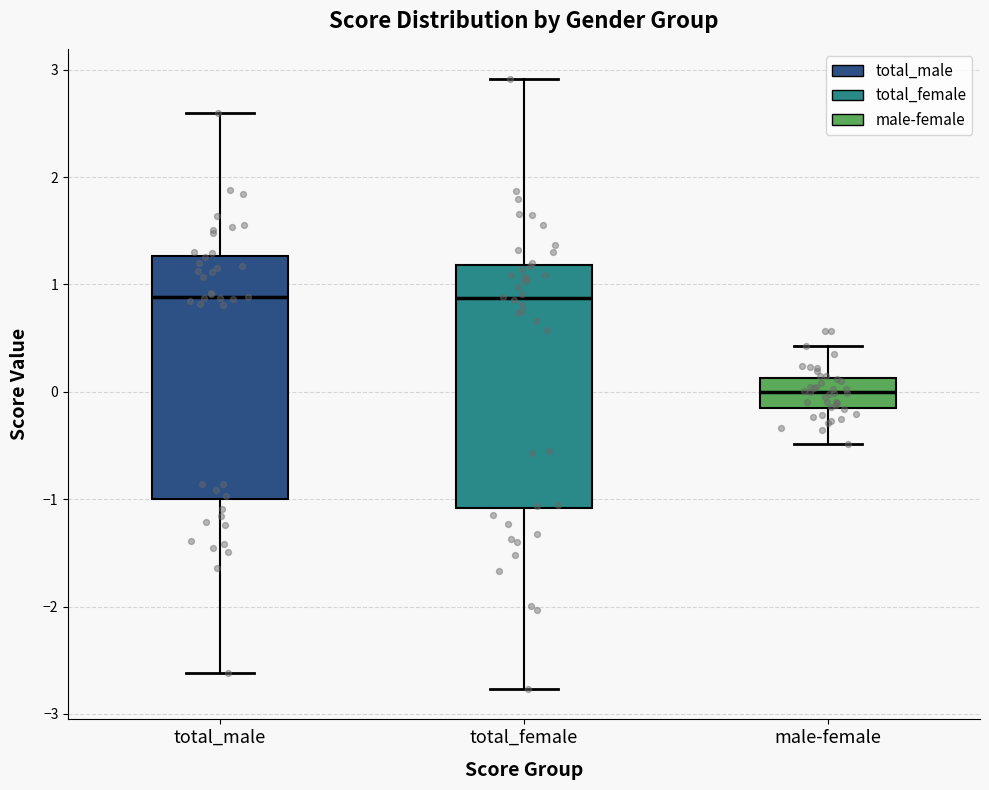

Reading left to right, transcribe this box plot: for each box, give where its median line is, the range the box spans, and where its two whiskers end, as read against the y-axis. The values are not printed on the chart, so give them approximately, as read against the axis.

total_male: median 0.9, box -1.0 to 1.3, whiskers -2.6 to 2.6
total_female: median 0.9, box -1.1 to 1.2, whiskers -2.8 to 2.9
male-female: median 0.0, box -0.1 to 0.1, whiskers -0.5 to 0.4